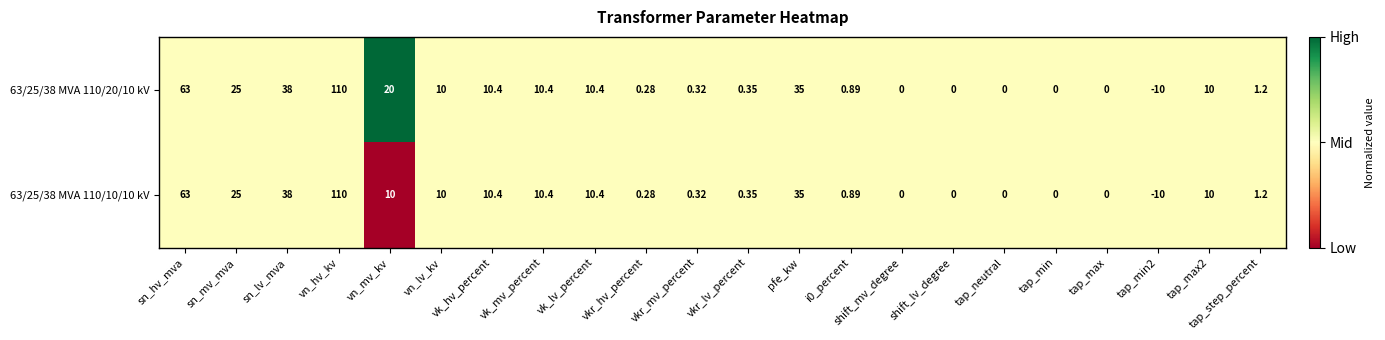

Which label corresponds to the smallest value in the chart?

tap_min2